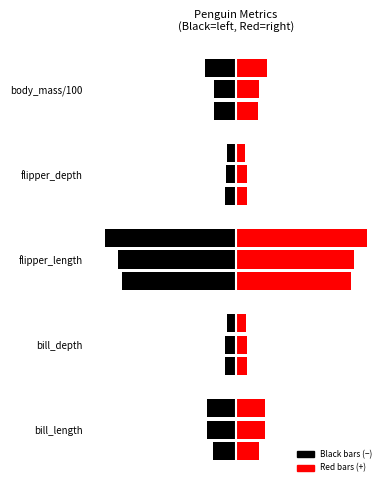

How many bars are there in total?

30